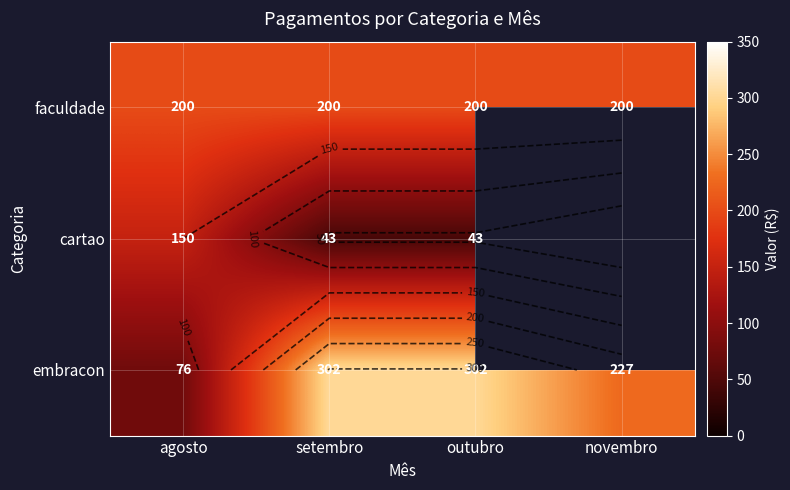

Which series has the largest total across all categories?

embracon